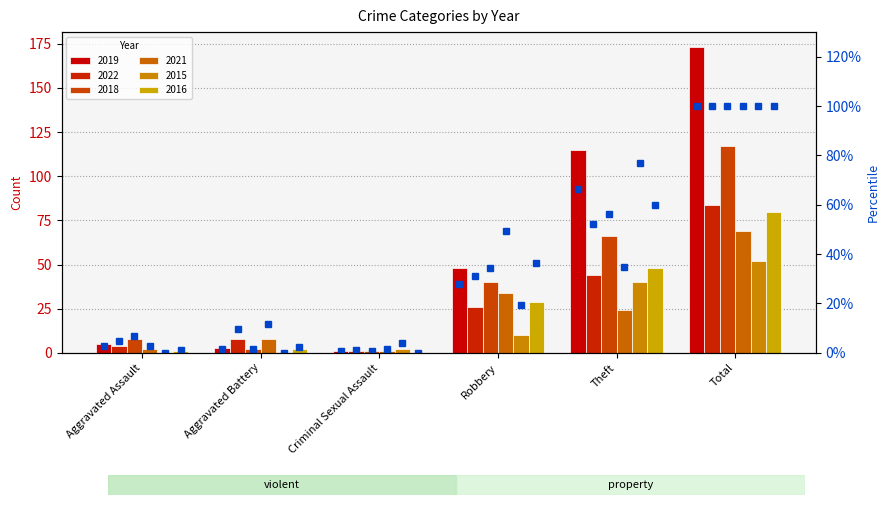

What is the label of the 5th bar from the left?

Theft